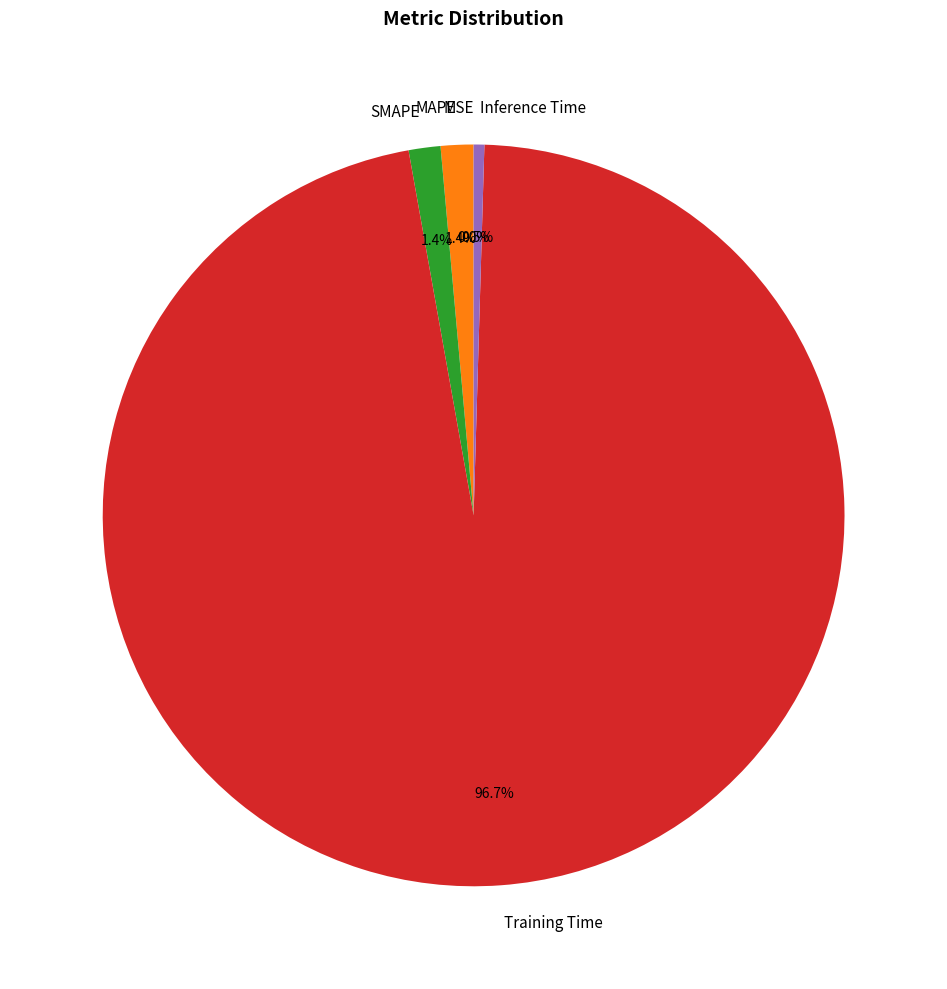

To the nearest percent, what is the difference between the largest and smallest slice percentages?

97%